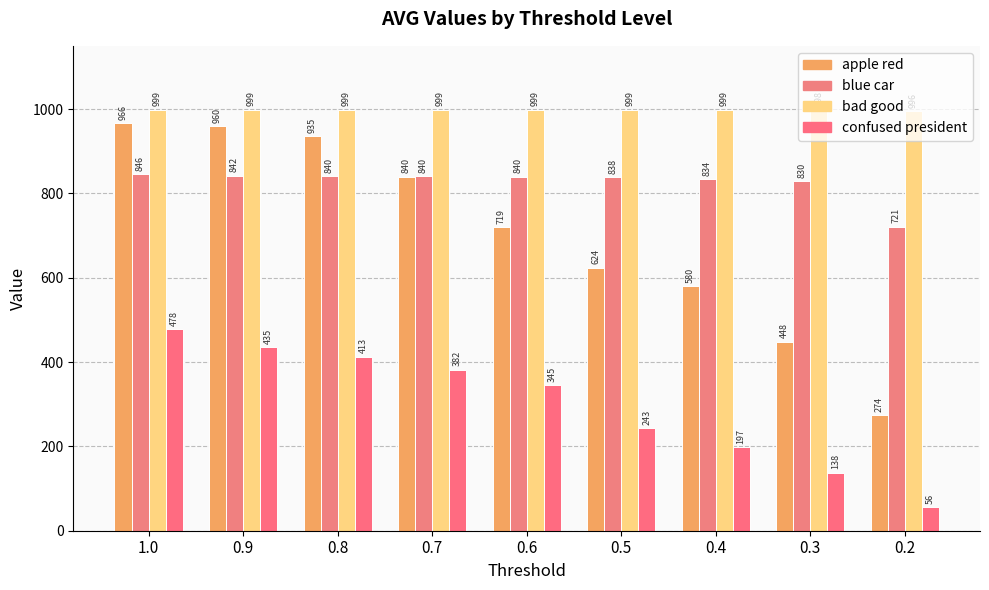

What is the value of the blue car bar at the 9th from the left?

720.8